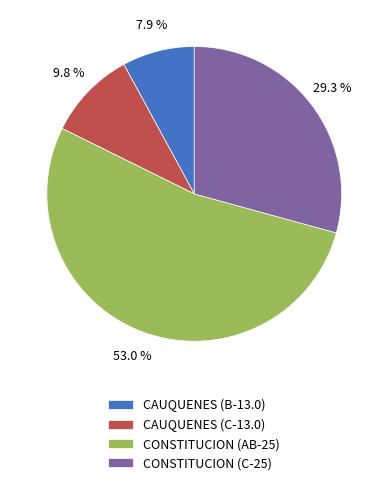

Does CONSTITUCION (C-25) represent more than half of the total?

No